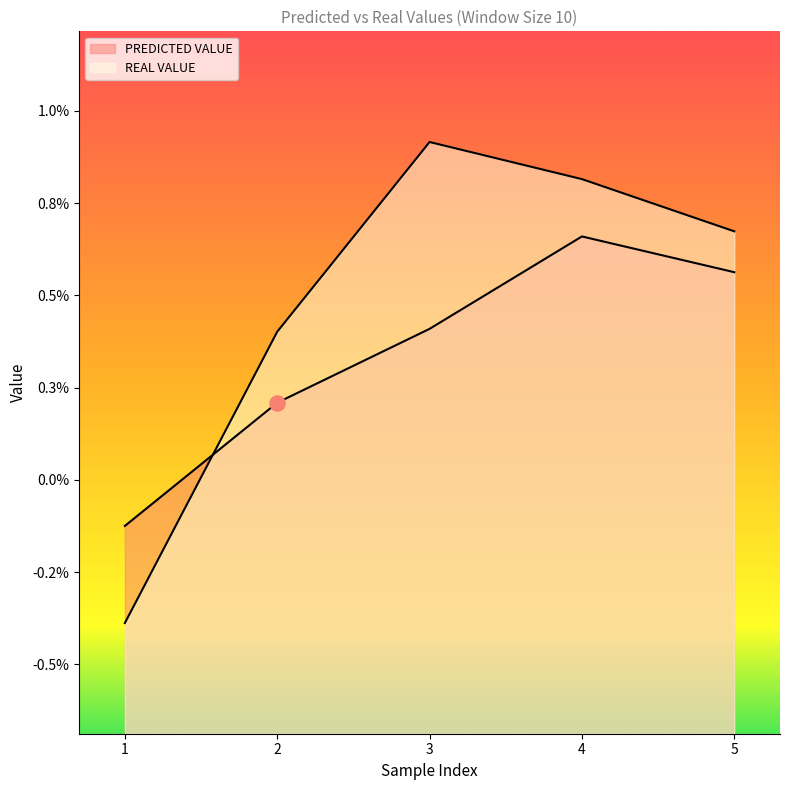

What are all the series names shown in the legend?

PREDICTED VALUE, REAL VALUE